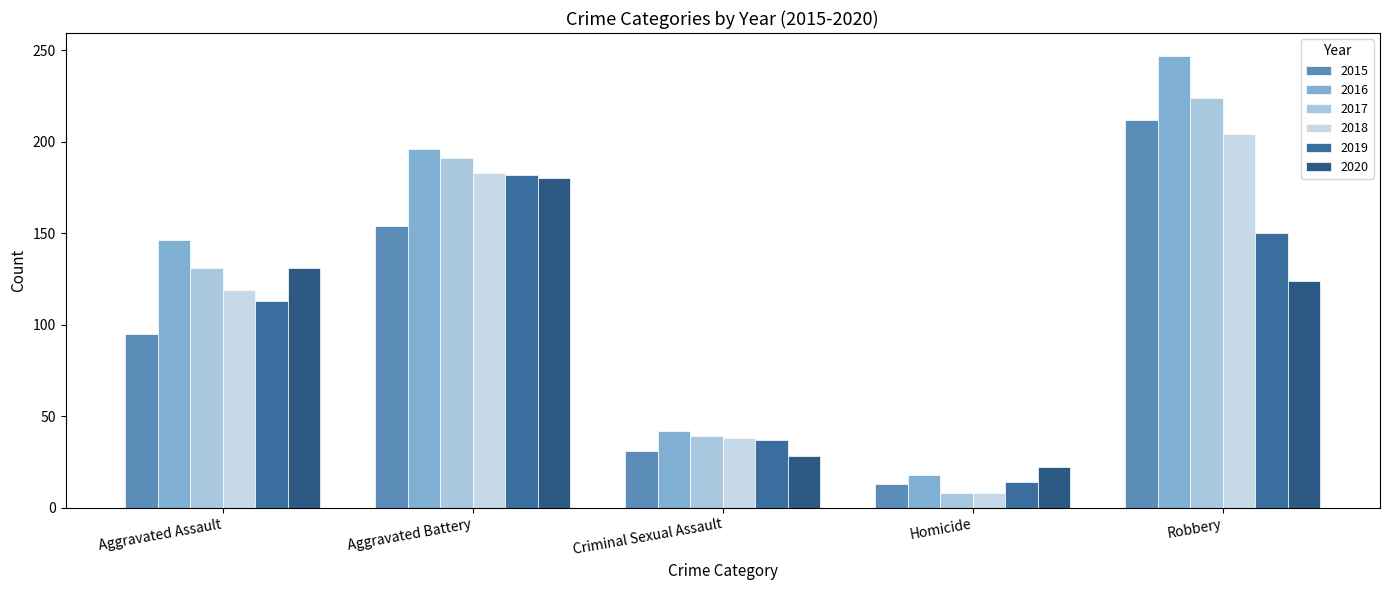

What is the sum of all 2018 values?

552